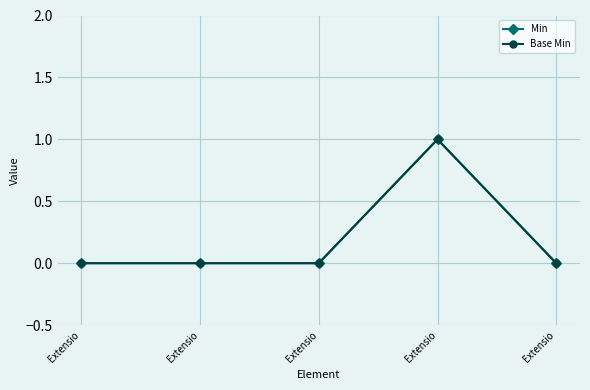

List the series in order of their peak value, lowest first.

Min, Base Min